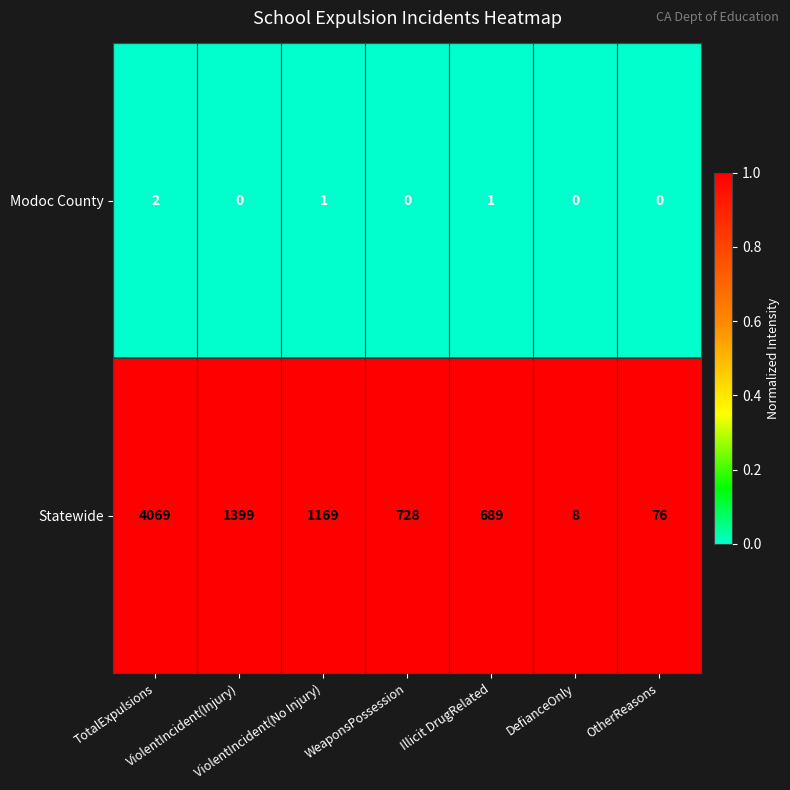

Which series has the widest spread of values?

Statewide